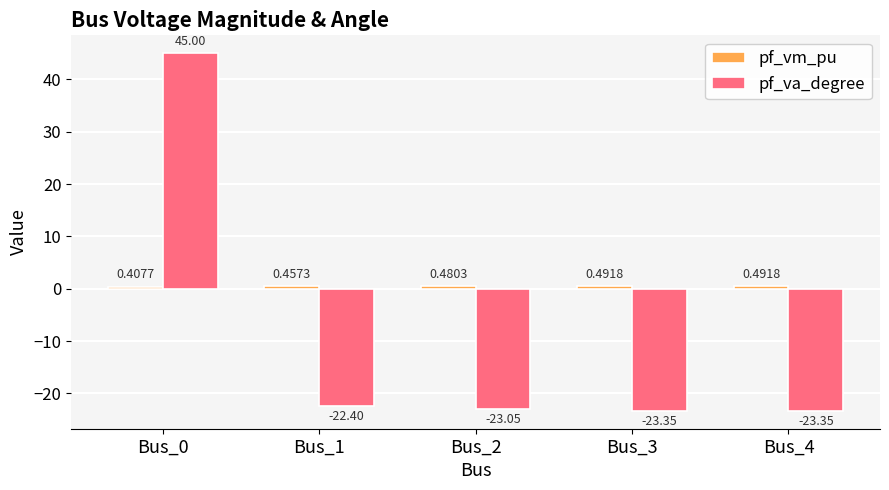

What is the difference between the maximum and second lowest values in the pf_va_degree series?

68.3